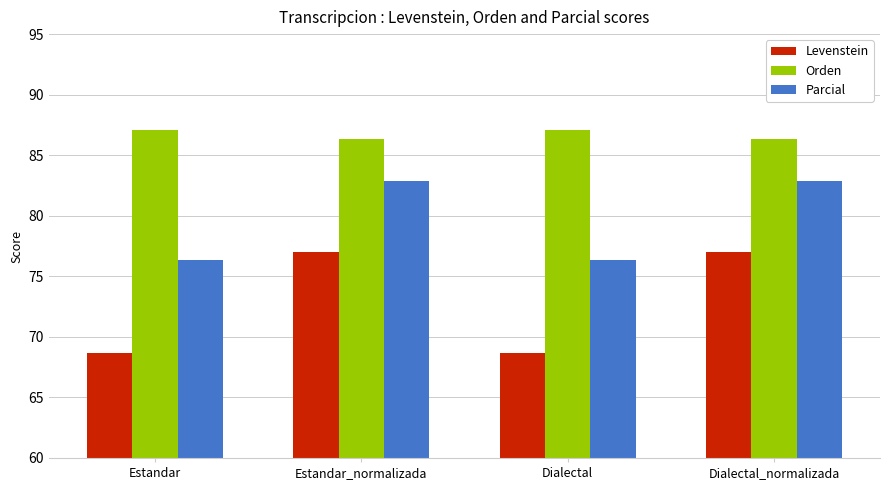

The Parcial series shows 76.3 at Dialectal. True or false?

True